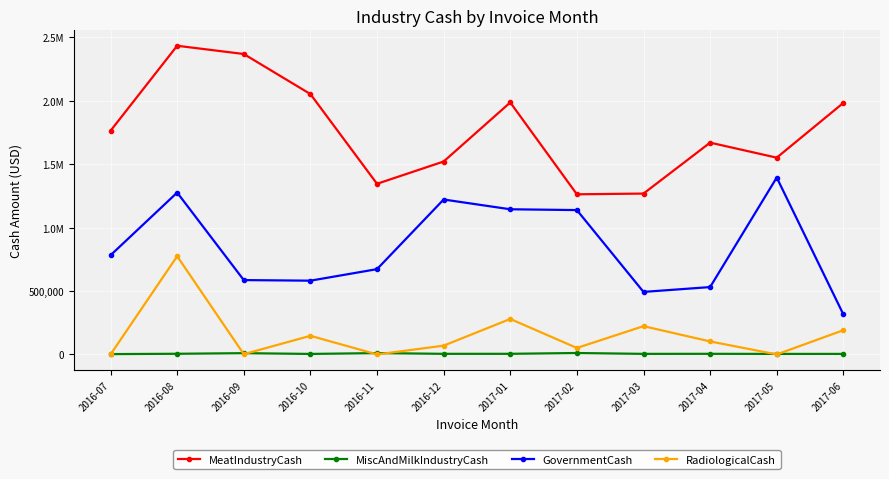

What are all the series names shown in the legend?

MeatIndustryCash, MiscAndMilkIndustryCash, GovernmentCash, RadiologicalCash